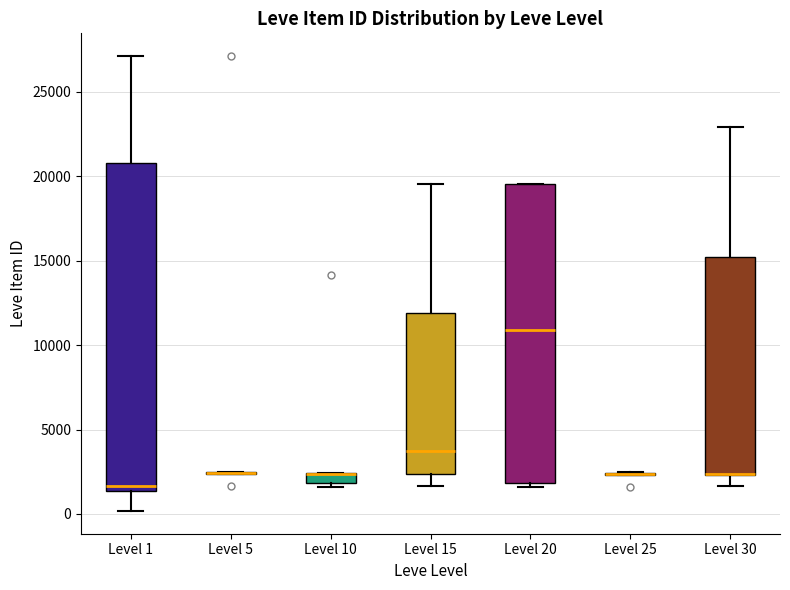

Comparing the boxes themselves (not the whiskers), which one is the tallest?

Level 1